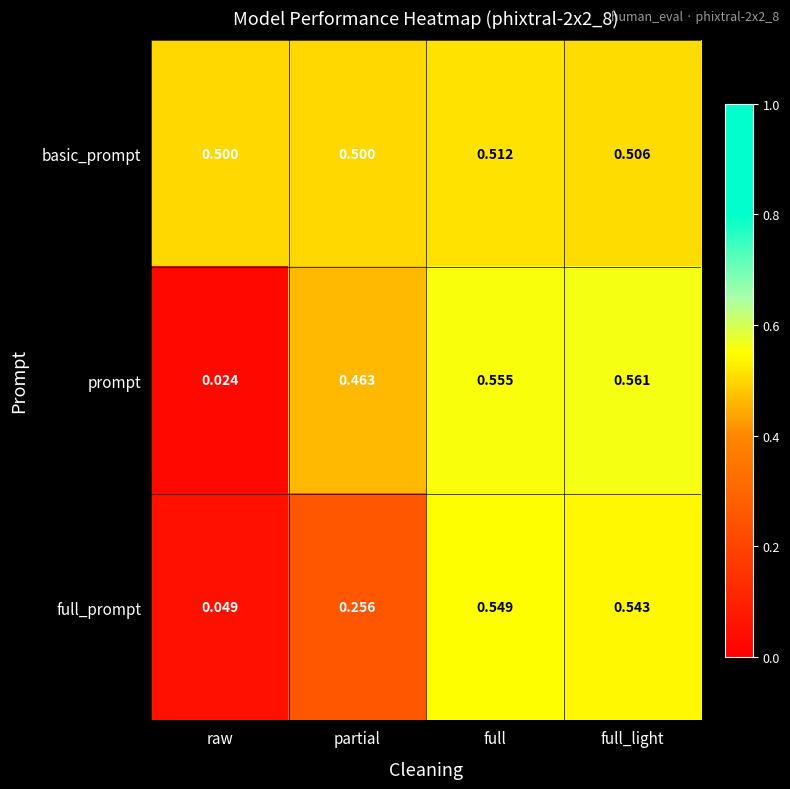

Which category has the lowest value across all series?

raw